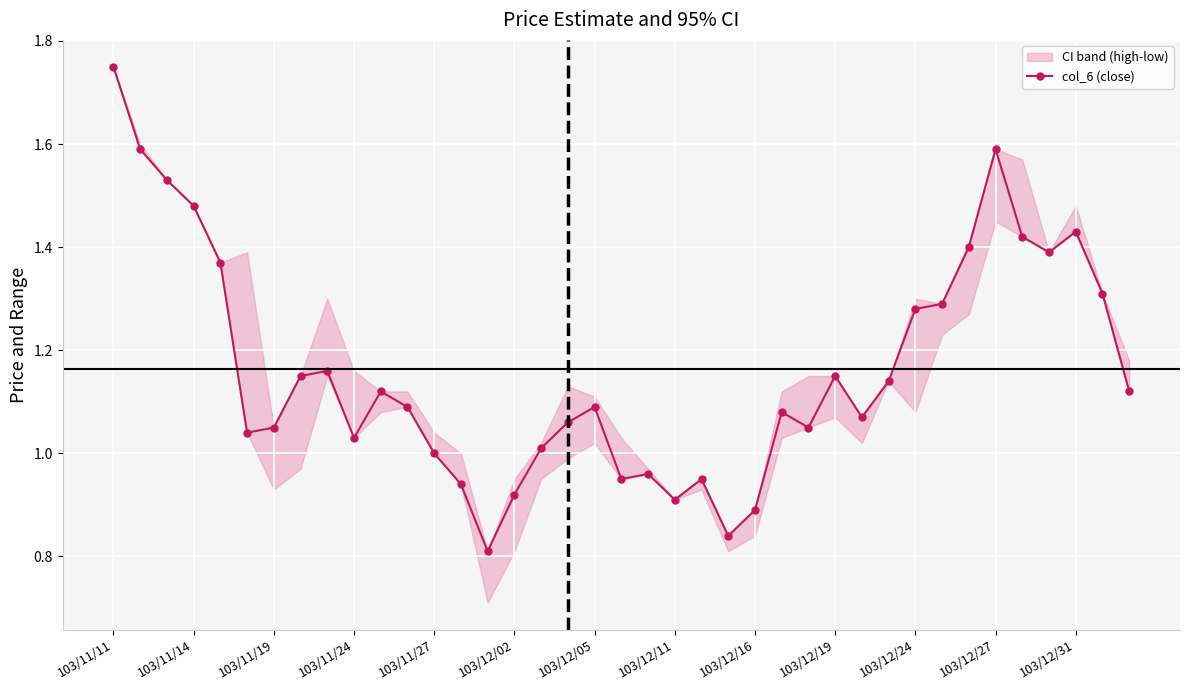

What is the label of the 23rd point from the left?

22